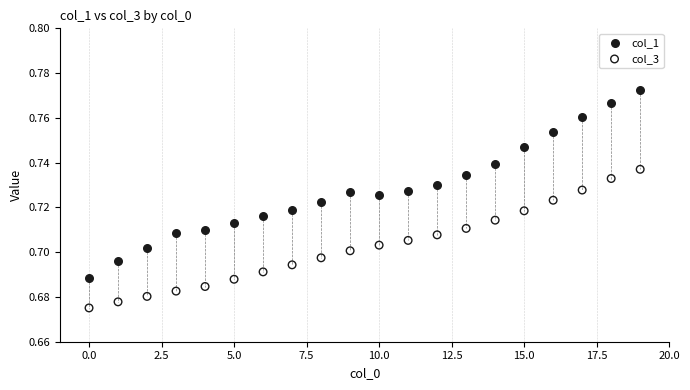

Which series has the widest spread of Y values?

col_1